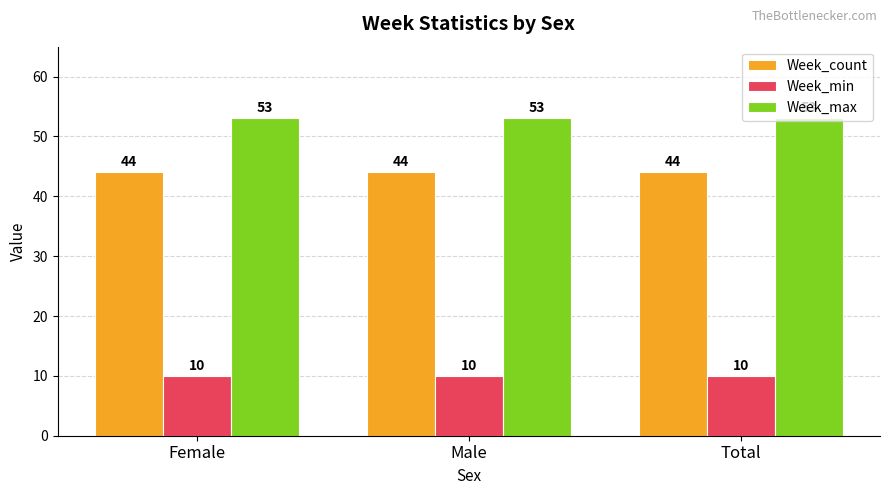

What is the minimum value for Week_min?

10